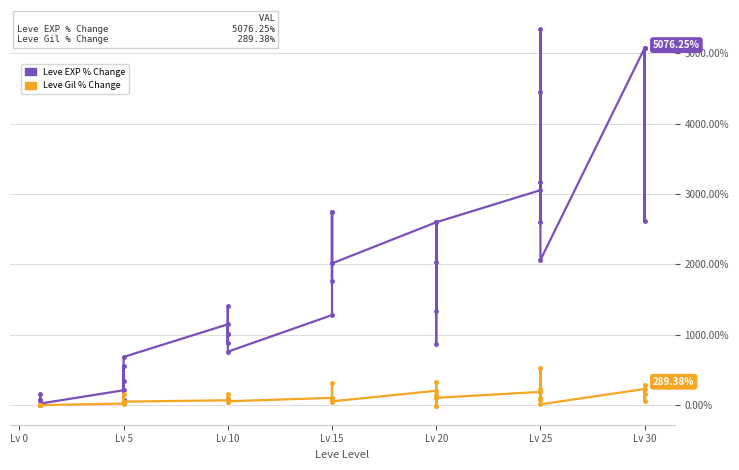

The Leve Gil % Change series shows 315.5 at Lv 25. True or false?

False